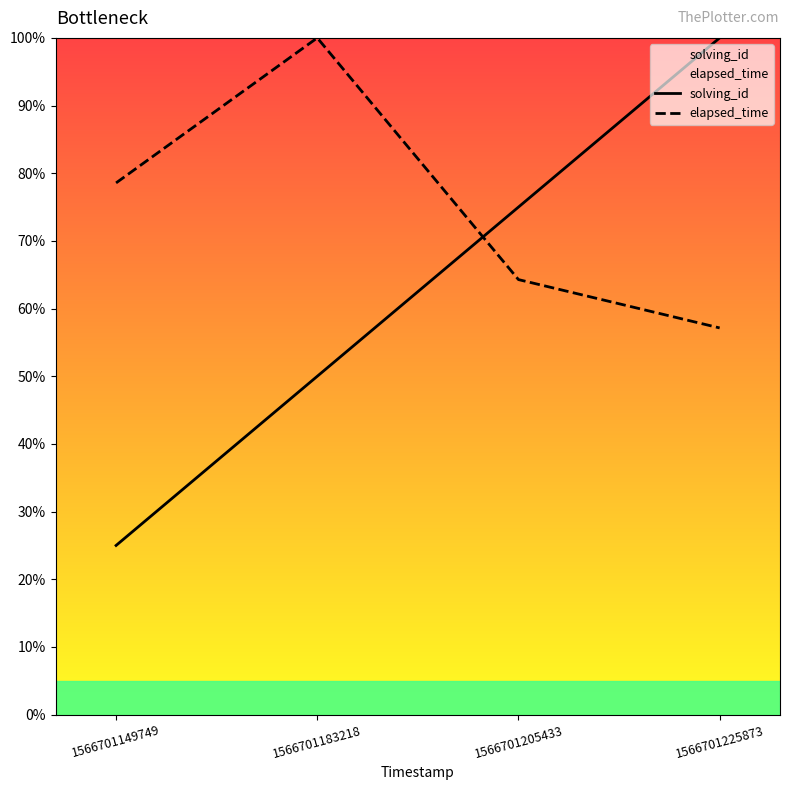

What is the minimum value for elapsed_time?

57.1